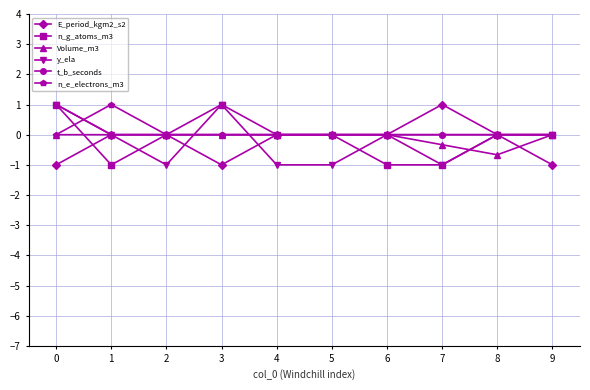

How many distinct data groups are displayed?

6